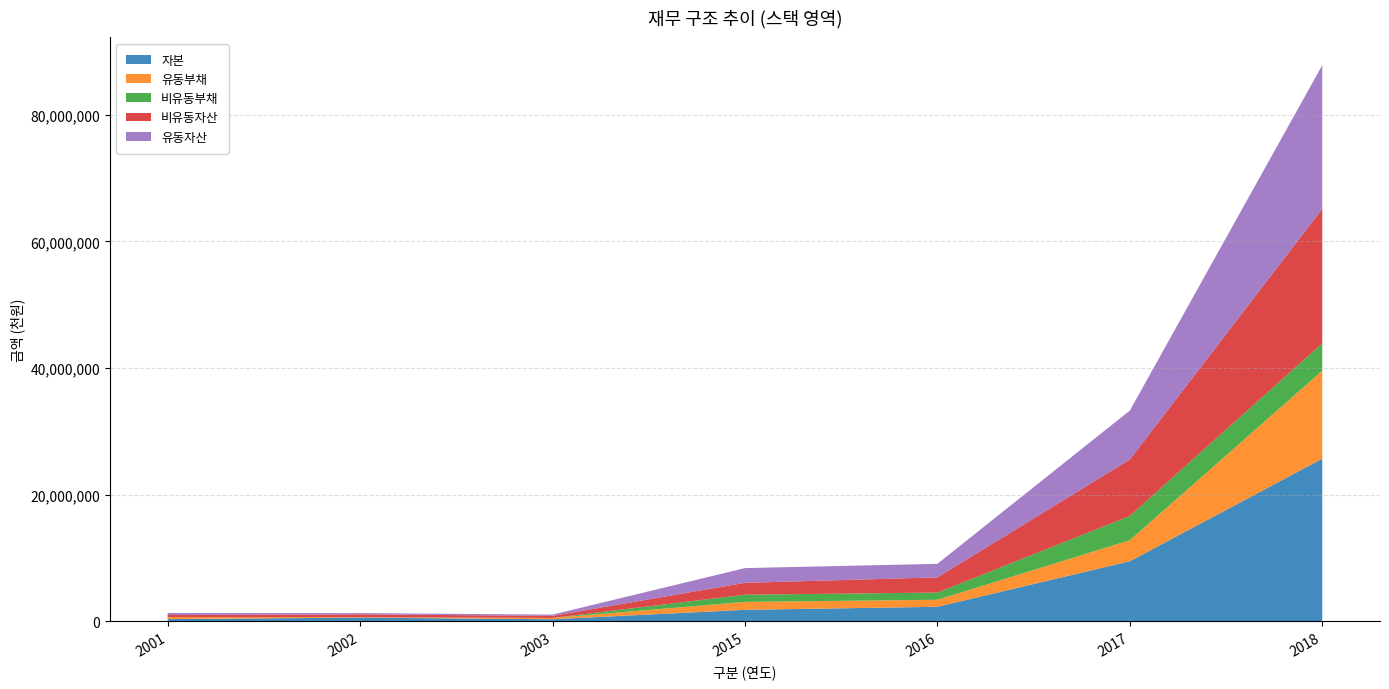

Reading right to left, transcribe all the data shown in this chart.

자본: 25691907	9483243	2290272	1811222	321469	580005	345900
유동부채: 13898394	3326855	1108534	1249702	199313	65189	311614
비유동부채: 4333809	3834036	1140000	1140000	6786	3371	0
비유동자산: 21241025	8910403	2396987	1874370	328103	447373	332074
유동자산: 22683084	7733730	2141820	2326555	199465	201191	325441